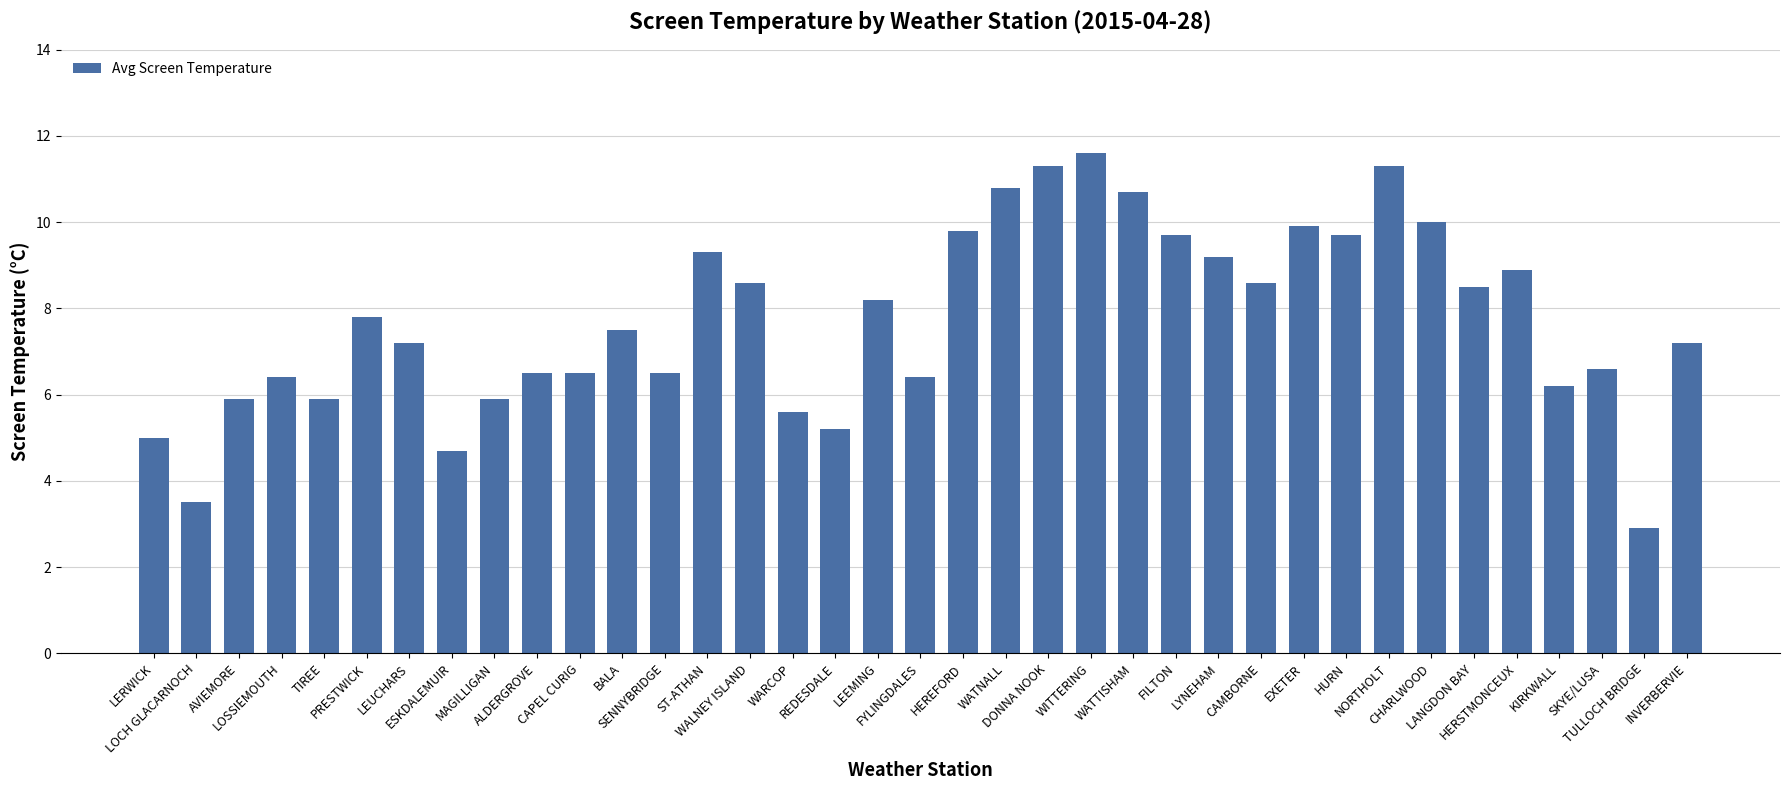

Is it true that the value at LOCH GLACARNOCH is 3.5?

True